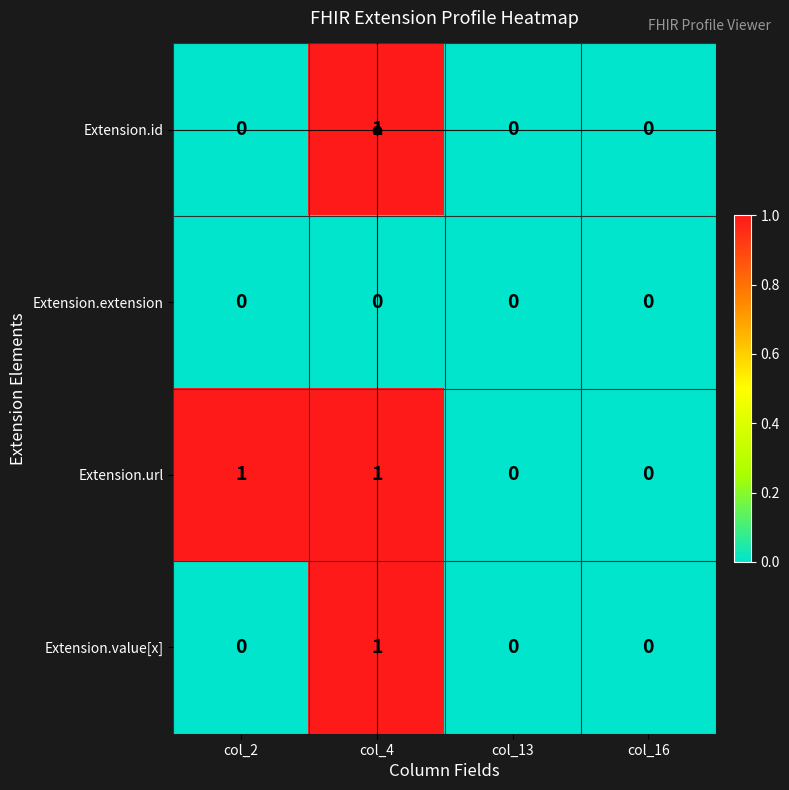

The Extension.id series shows 0 at col_4. True or false?

False